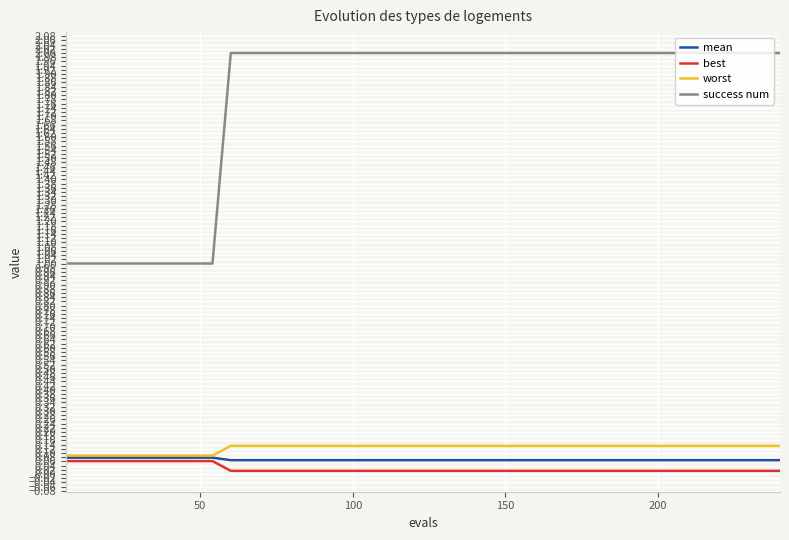

True or false: best and worst intersect in this chart.

False